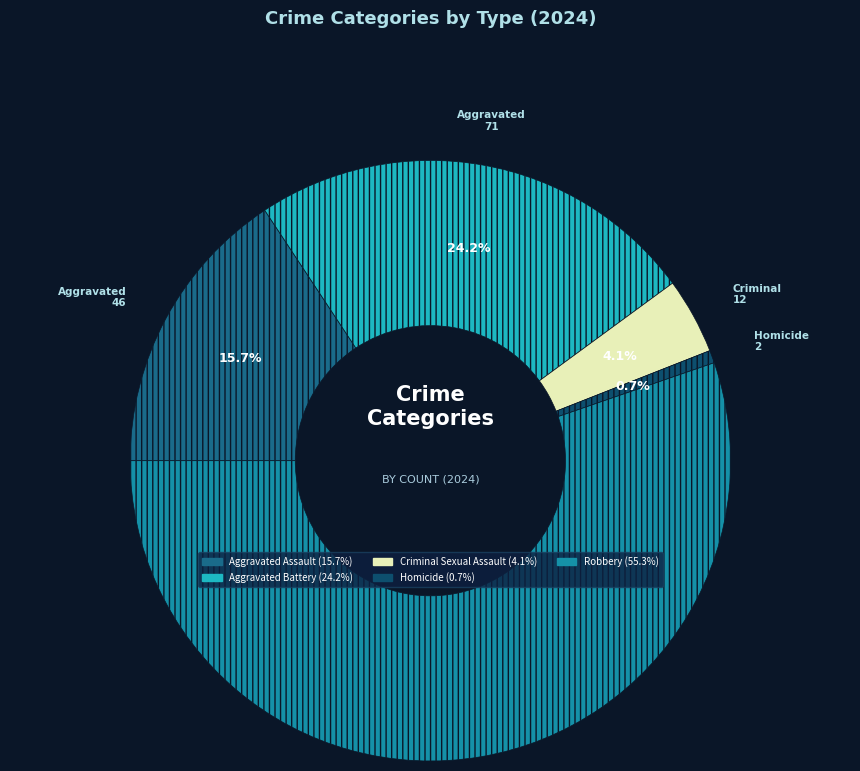

Approximately how many times larger is the value at Aggravated Battery compared to Homicide?

35.5